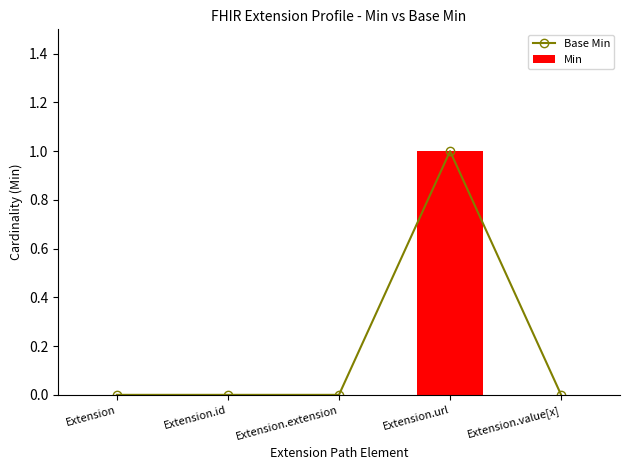

What position from the right is Extension.value[x]?

1